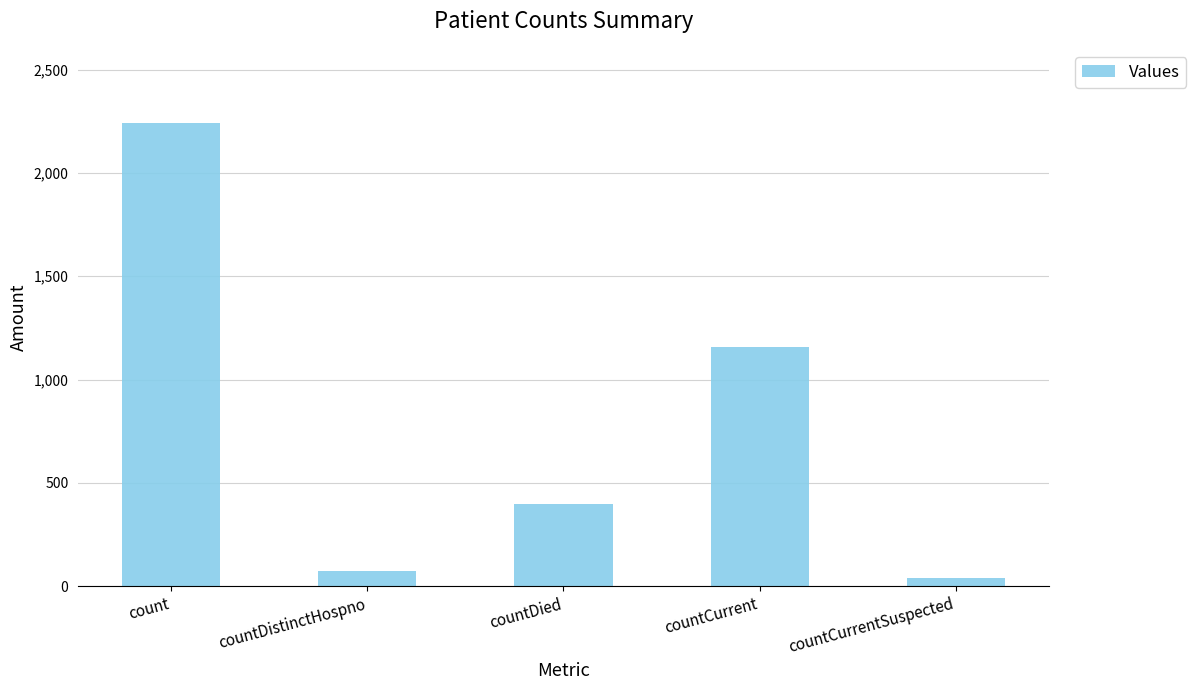

What is the sum of the values at countDied and count?

2642